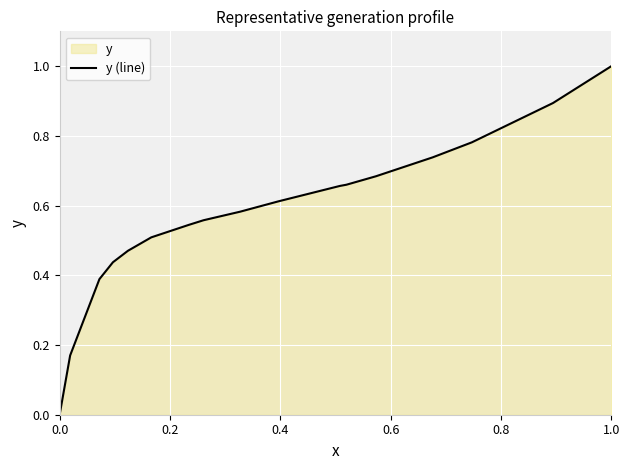

What is the difference between the maximum and minimum values?

1.0